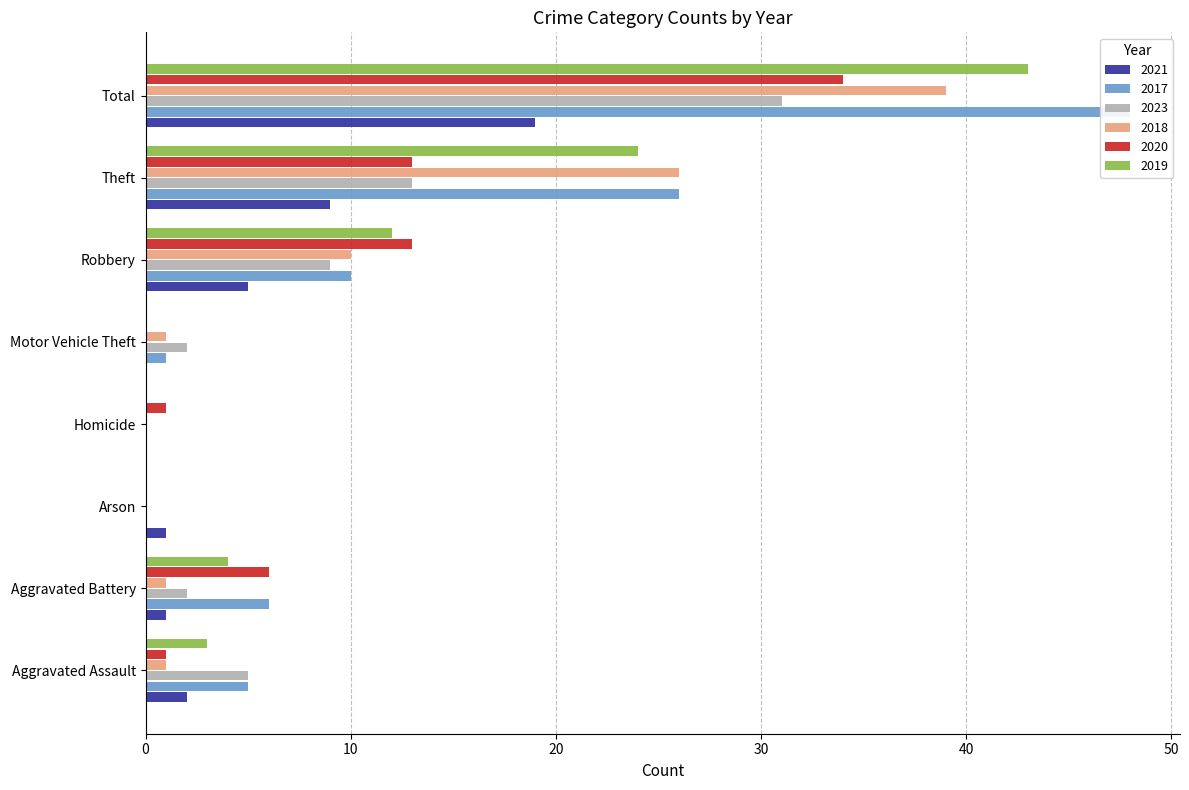

What is the difference between the maximum and second lowest values in the 2019 series?

43